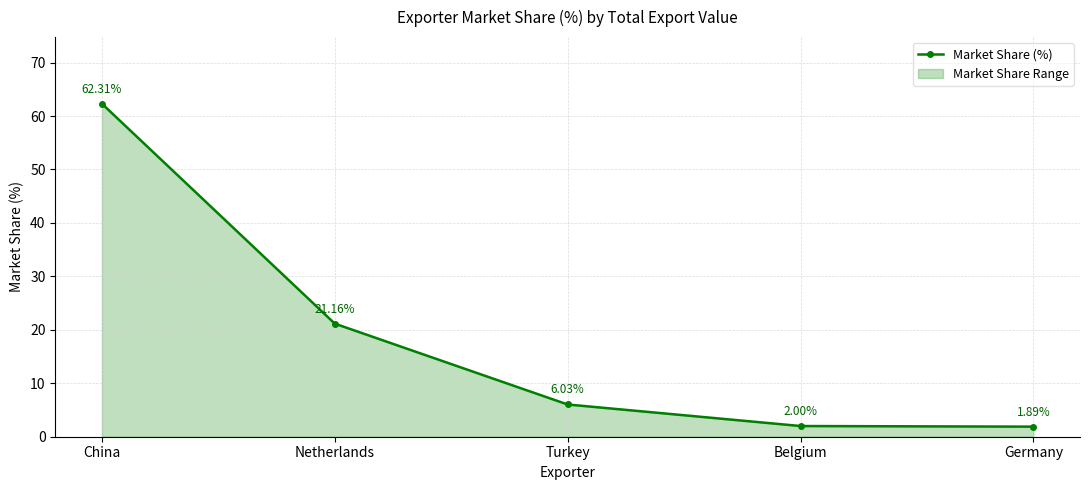

What position from the left is Germany?

5